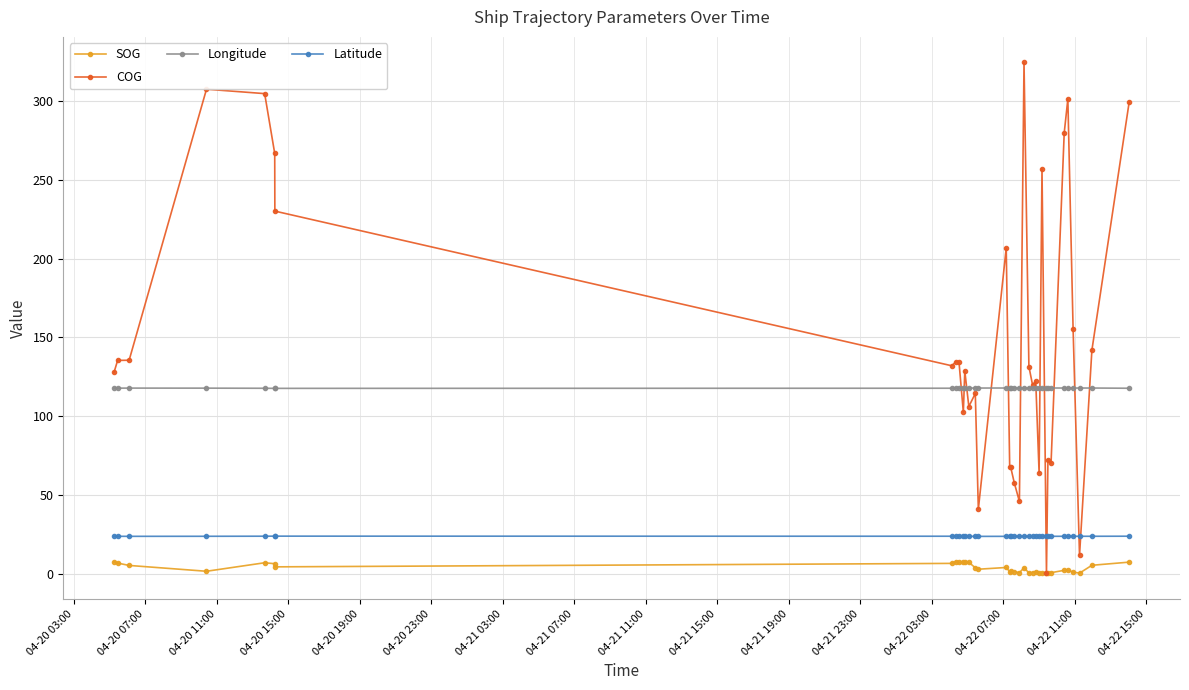

At how many categories does at least one series exceed 250?

8